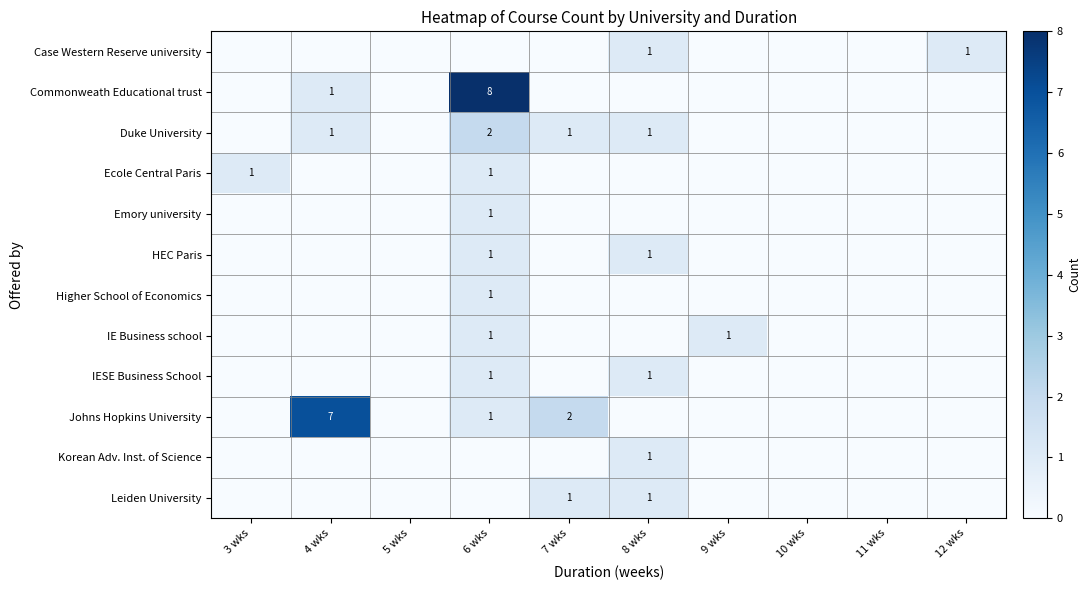

Which category has the highest value across all series?

6 wks